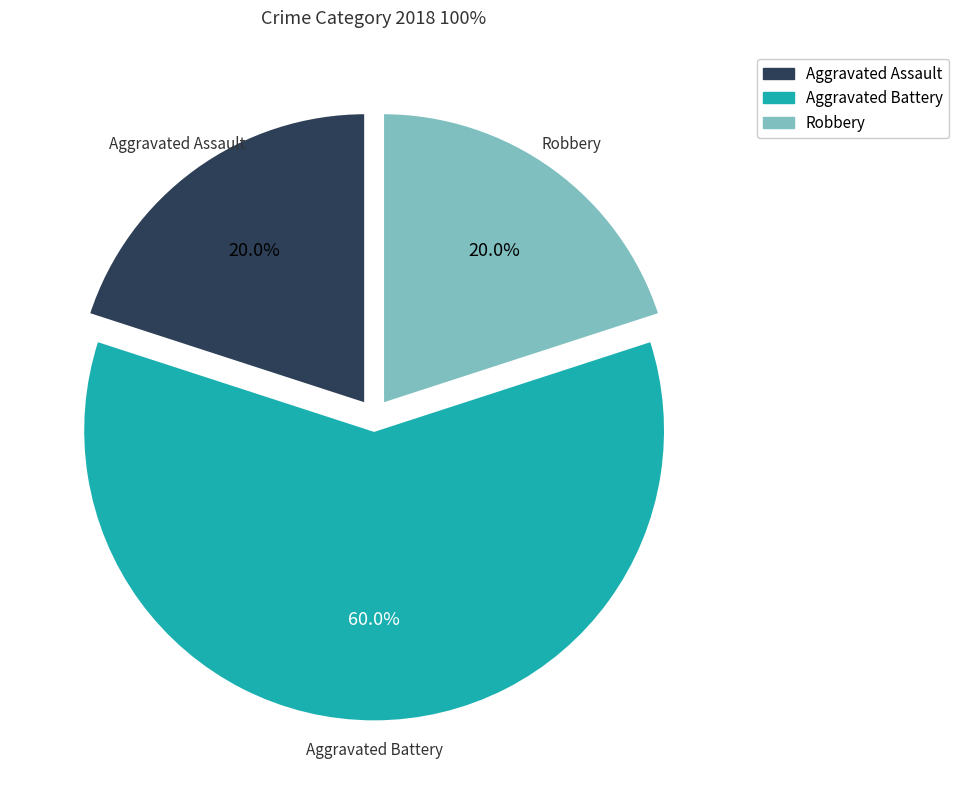

Which has a higher value, Robbery or Aggravated Battery?

Aggravated Battery